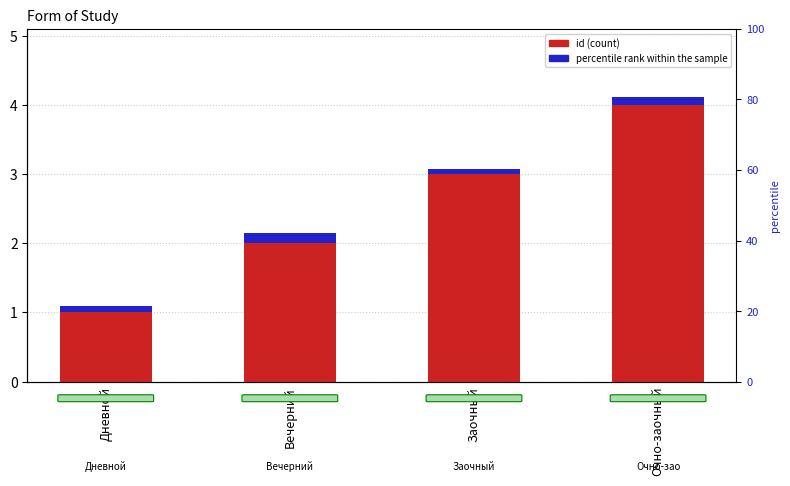

At how many categories does at least one series exceed 2?

2